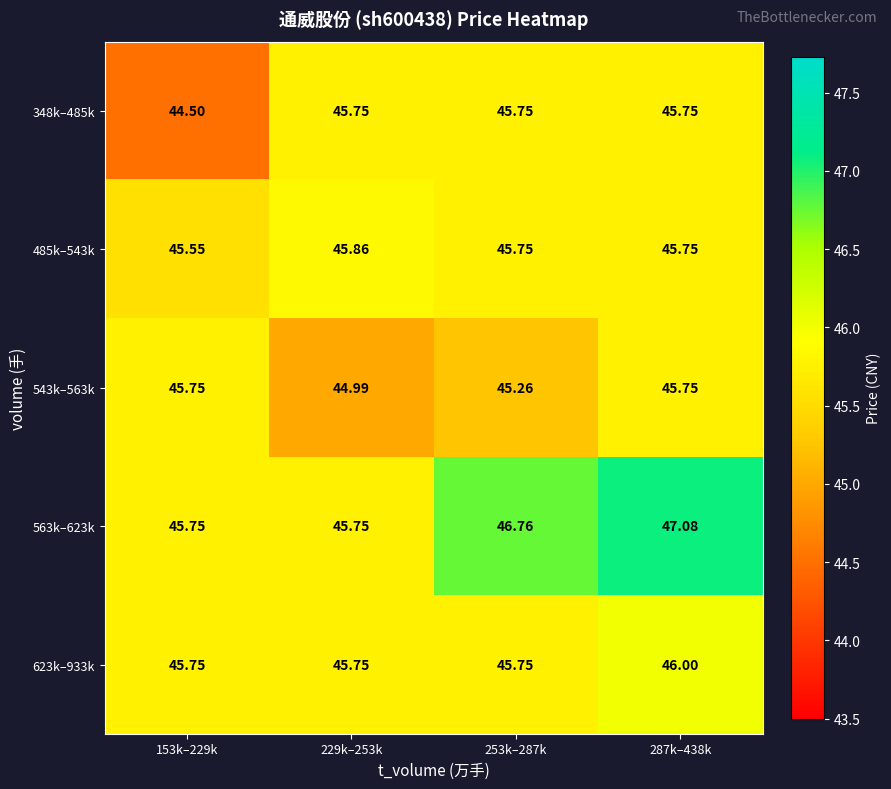

Which series has the largest total across all categories?

563k–623k